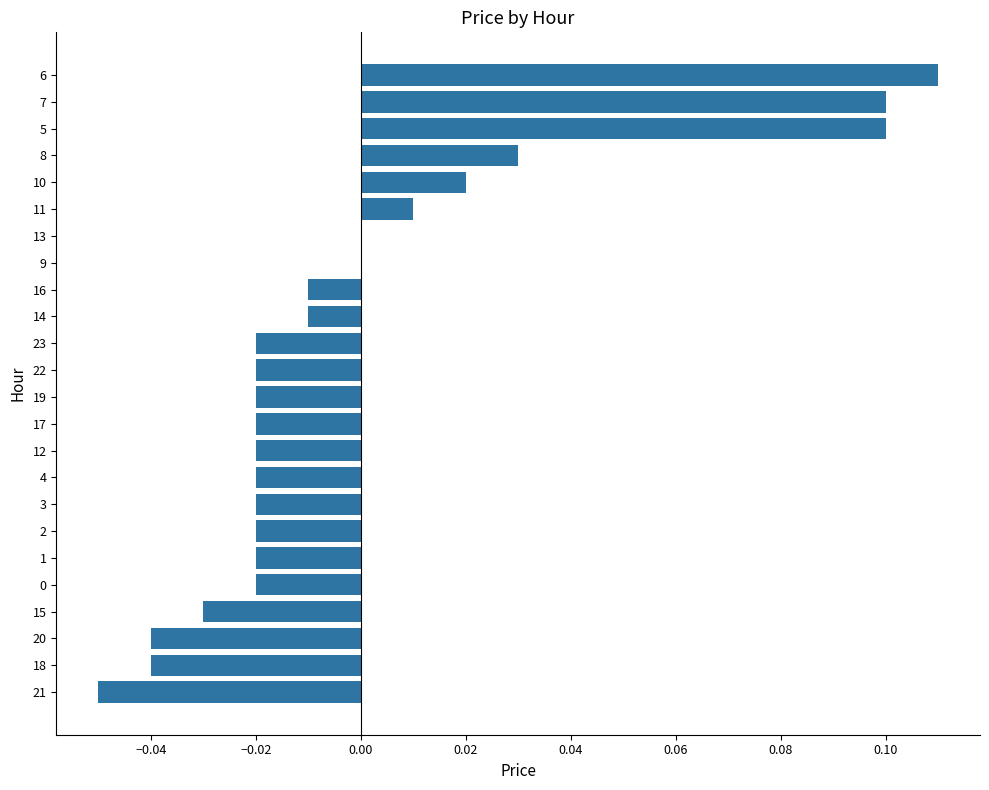

The value at 19 is -0.0. True or false?

True